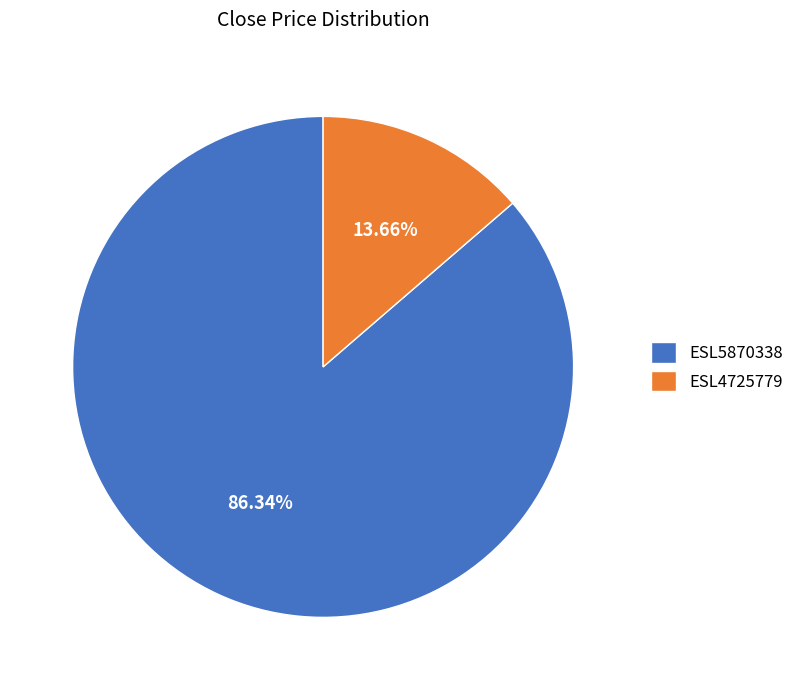

What percentage is the ESL5870338 slice, to the nearest percent?

86%